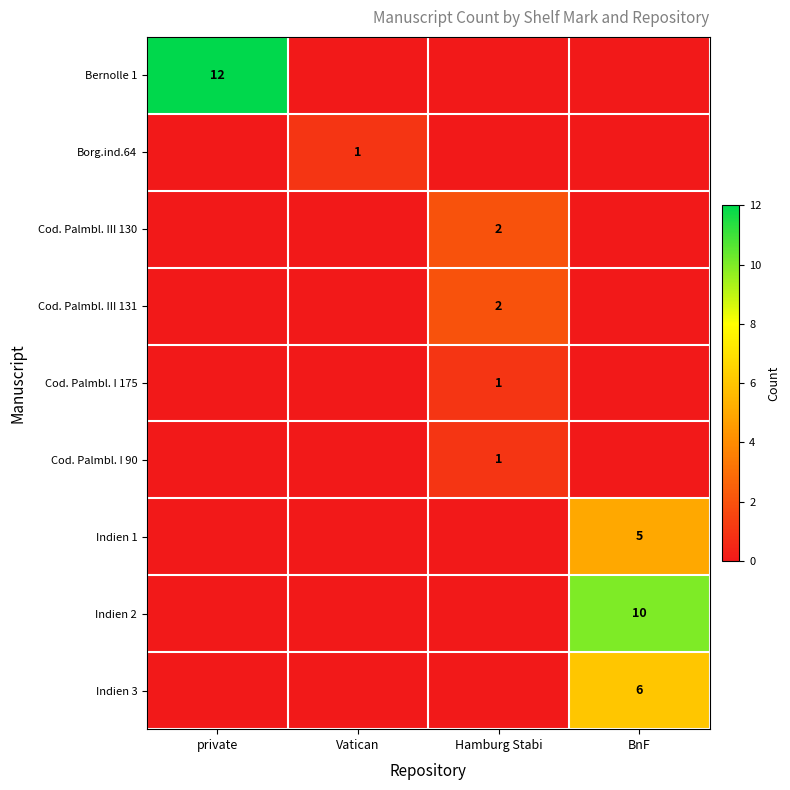

The Bernolle 1 series shows 12 at private. True or false?

True